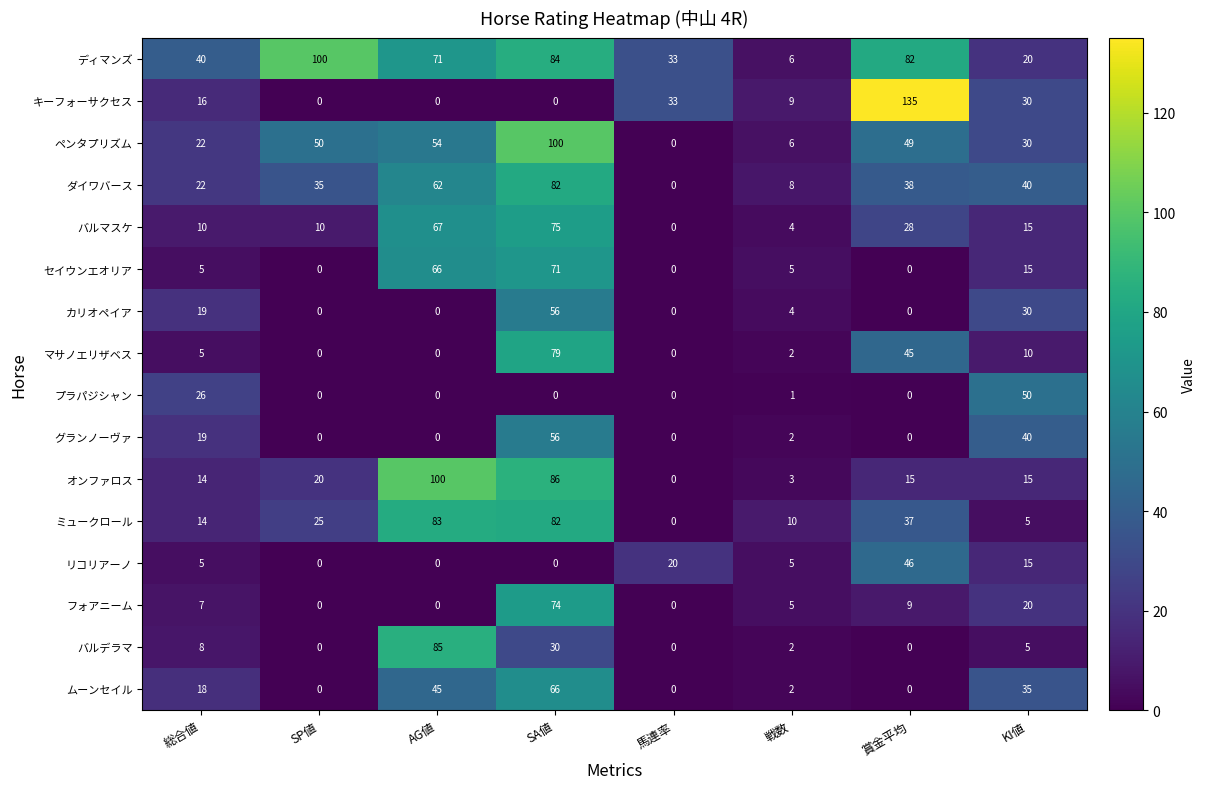

Count the number of categories in the chart.

8